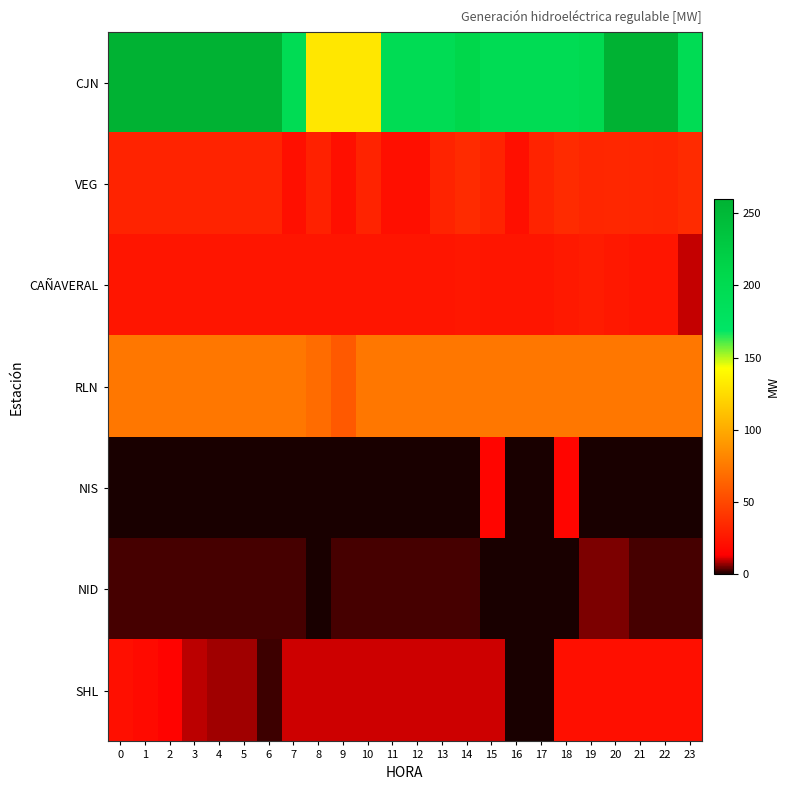

Reading left to right, extract all data points from this chart.

CJN: 0=259.6	1=259.6	2=259.6	3=259.6	4=259.6	5=259.6	6=259.6	7=195.5	8=130.8	9=130.8	10=130.8	11=195.5	12=195.5	13=195.5	14=208.6	15=195.5	16=195.5	17=195.5	18=195.5	19=201.3	20=259.6	21=259.6	22=259.6	23=195.5
VEG: 0=31.3	1=31.3	2=31.3	3=31.3	4=31.3	5=31.3	6=31.3	7=21.0	8=30.4	9=21.0	10=31.3	11=21.0	12=21.0	13=31.3	14=35.2	15=31.3	16=21.0	17=31.3	18=35.2	19=32.9	20=33.2	21=32.5	22=32.3	23=35.2
CAÑAVERAL: 0=24.0	1=24.0	2=24.0	3=24.0	4=24.0	5=24.0	6=24.0	7=24.0	8=24.0	9=24.0	10=24.0	11=24.0	12=24.0	13=24.0	14=25.3	15=24.0	16=24.0	17=24.0	18=26.3	19=27.5	20=25.8	21=24.1	22=24.0	23=10.0
RLN: 0=74.0	1=74.0	2=74.0	3=74.0	4=74.0	5=74.0	6=74.0	7=74.0	8=68.1	9=58.4	10=74.0	11=74.0	12=74.0	13=74.0	14=74.0	15=74.0	16=74.0	17=74.0	18=74.0	19=74.0	20=74.0	21=74.0	22=74.0	23=74.0
NIS: 0=0.0	1=0.0	2=0.0	3=0.0	4=0.0	5=0.0	6=0.0	7=0.0	8=0.0	9=0.0	10=0.0	11=0.0	12=0.0	13=0.0	14=0.0	15=16.0	16=0.0	17=0.0	18=16.0	19=0.0	20=0.0	21=0.0	22=0.0	23=0.0
NID: 0=3.0	1=3.0	2=3.0	3=3.0	4=3.0	5=3.0	6=3.0	7=3.0	8=0.0	9=3.0	10=3.0	11=3.0	12=3.0	13=3.0	14=3.0	15=0.0	16=0.0	17=0.0	18=0.0	19=6.0	20=6.0	21=3.0	22=3.0	23=3.0
SHL: 0=21.2	1=18.4	2=14.7	3=9.2	4=7.7	5=7.7	6=2.4	7=10.6	8=10.6	9=10.6	10=10.6	11=10.6	12=10.6	13=10.6	14=10.6	15=10.6	16=0.0	17=0.0	18=21.2	19=21.2	20=21.2	21=21.2	22=21.2	23=21.2